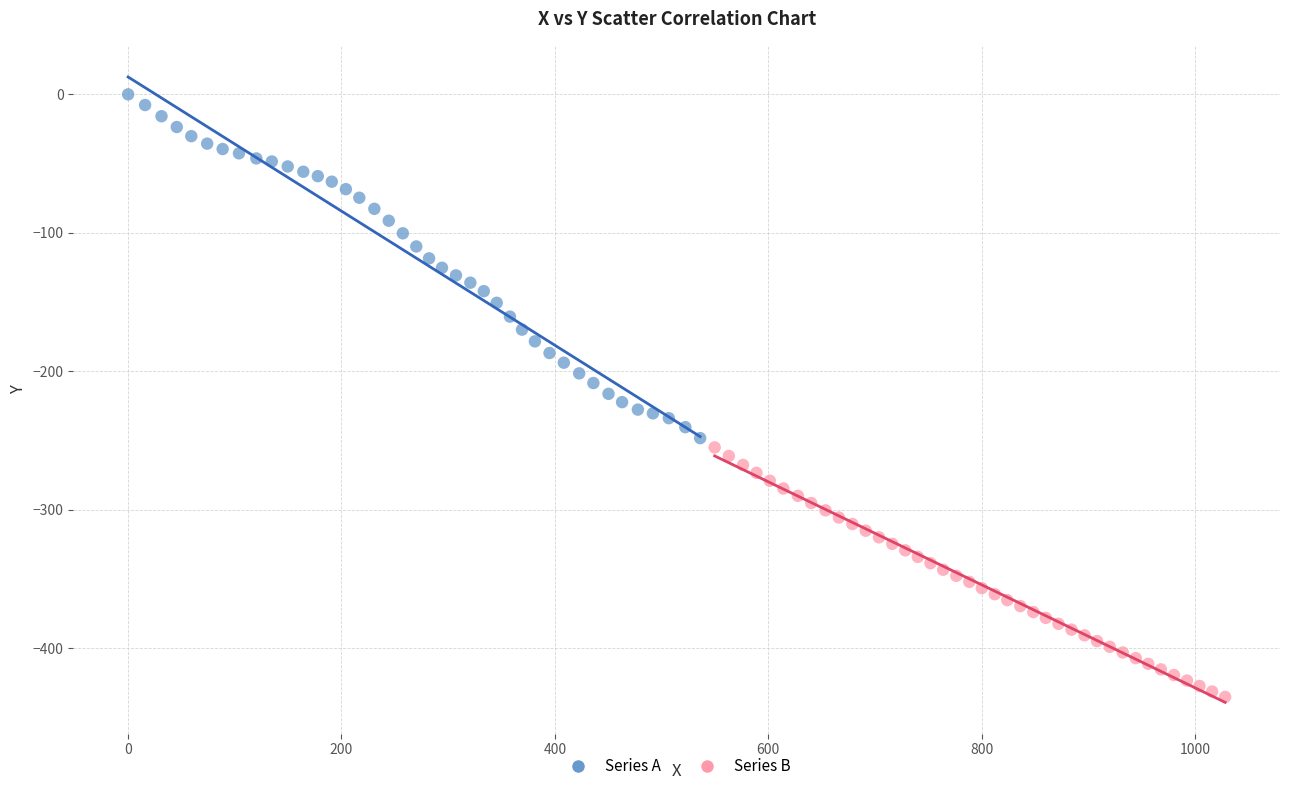

Which series contains the highest Y value?

Series A